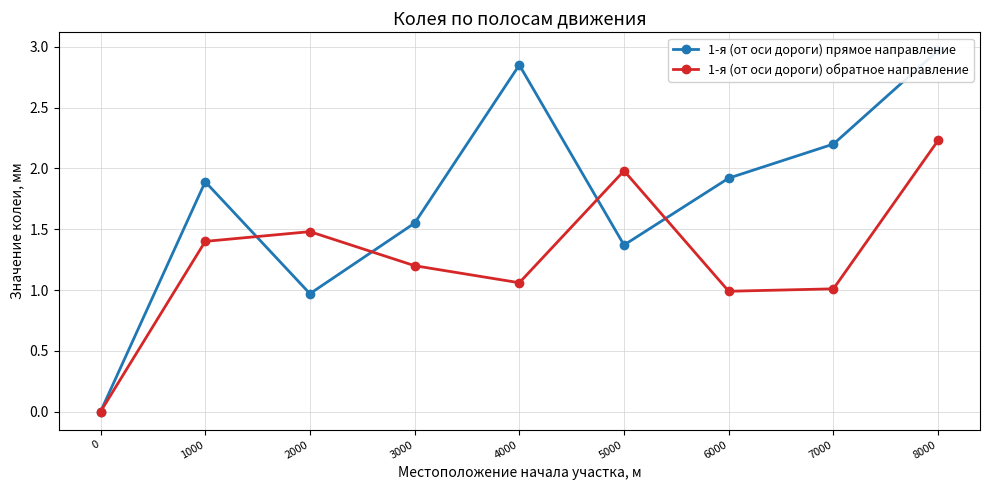

Between which two adjacent categories do 1-я (от оси дороги) обратное направление and 1-я (от оси дороги) прямое направление first intersect?

1000 and 2000